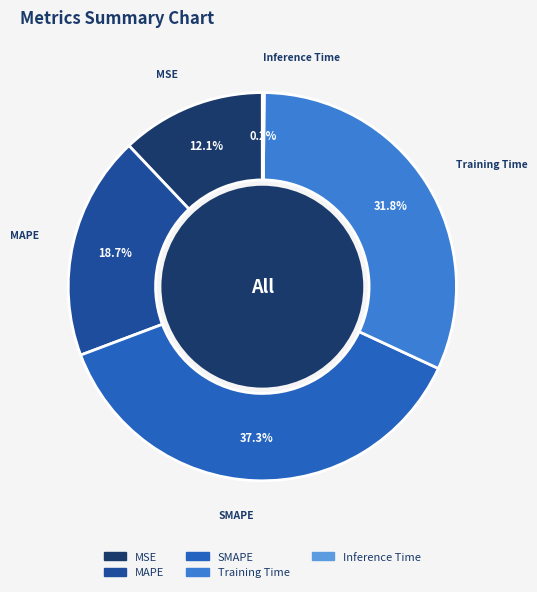

What percentage is the Training Time slice, to the nearest percent?

32%